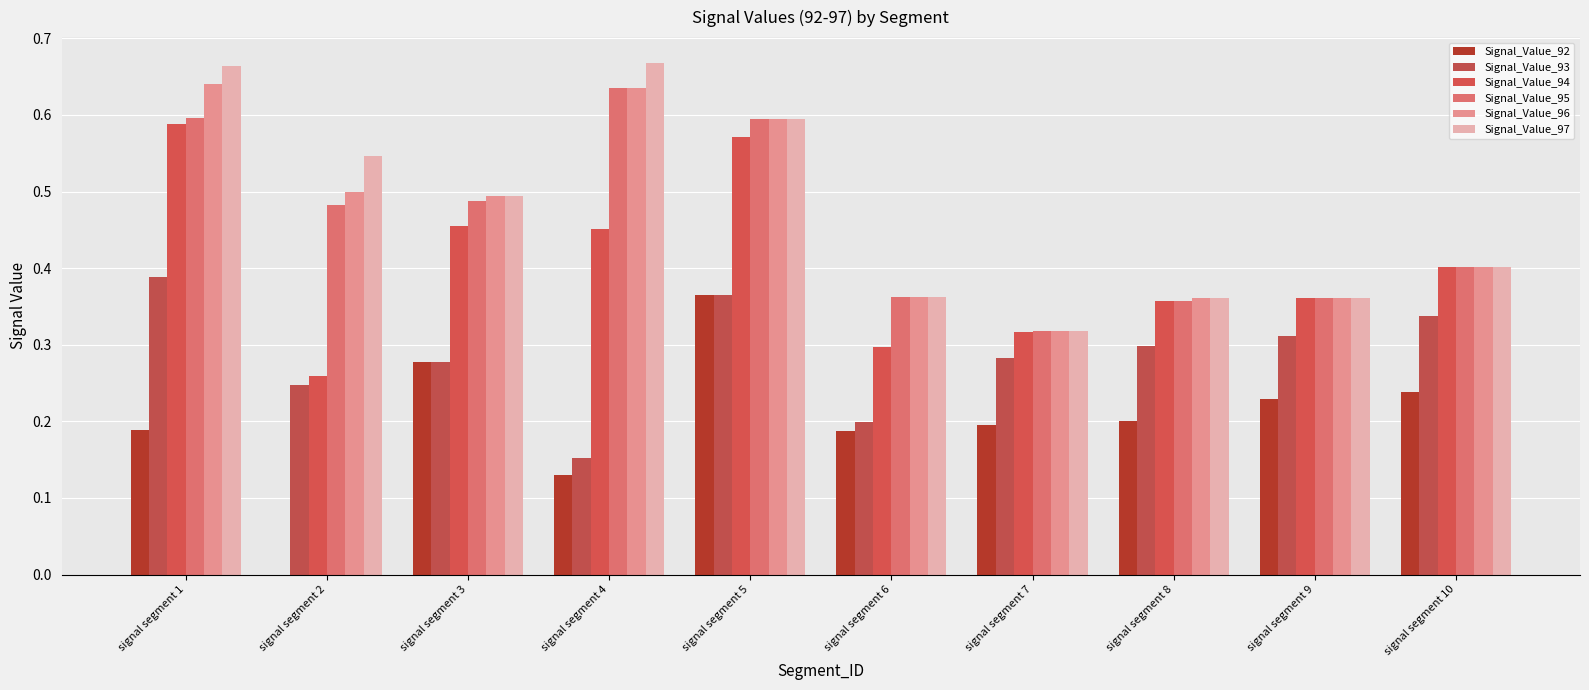

Which series has the largest range (max minus min)?

Signal_Value_92